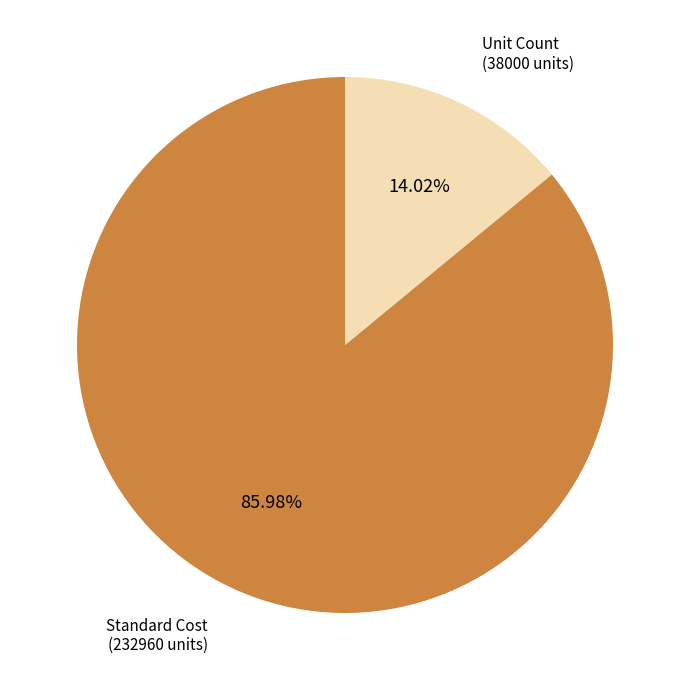

Is there any slice that represents more than half of the pie?

Yes